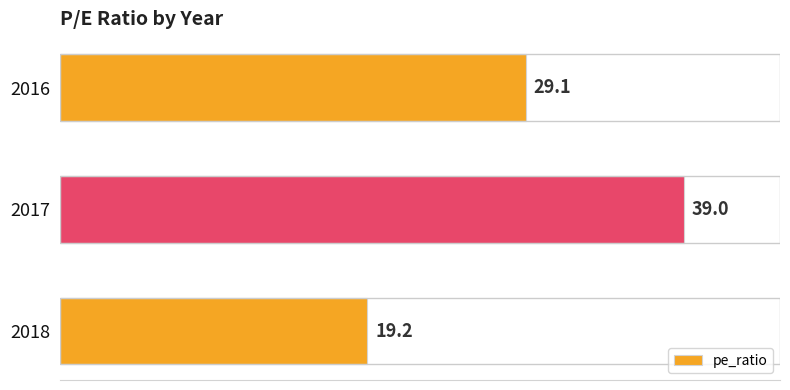

How many data points are above 29?

2